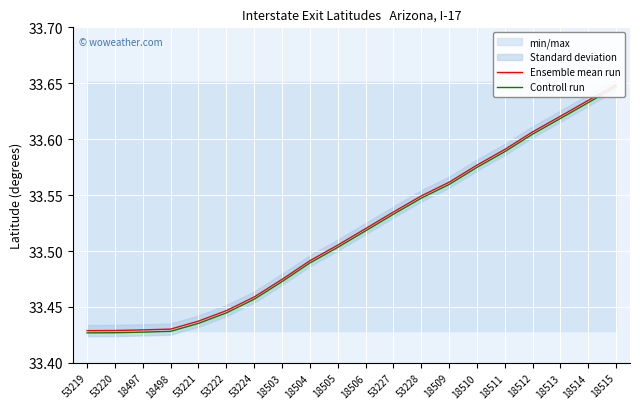

The value of Ensemble mean run at 18503 is 33.5. True or false?

True